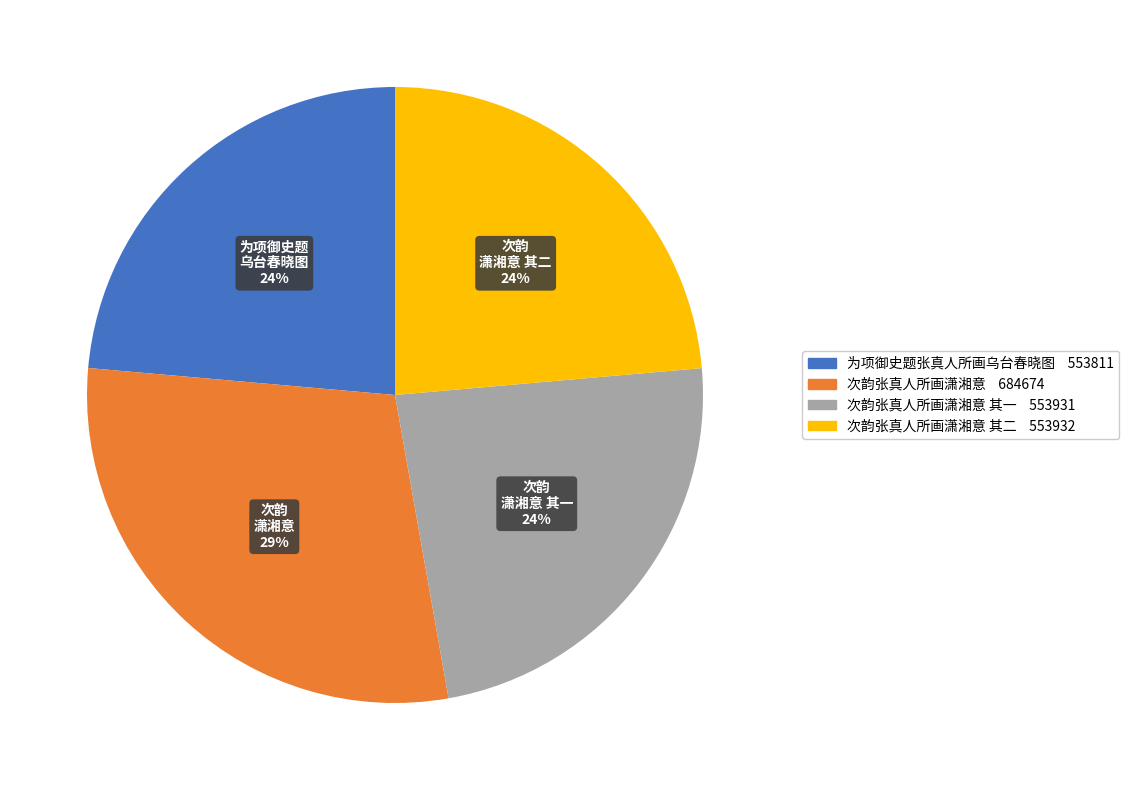

Count the number of slices in the pie.

4